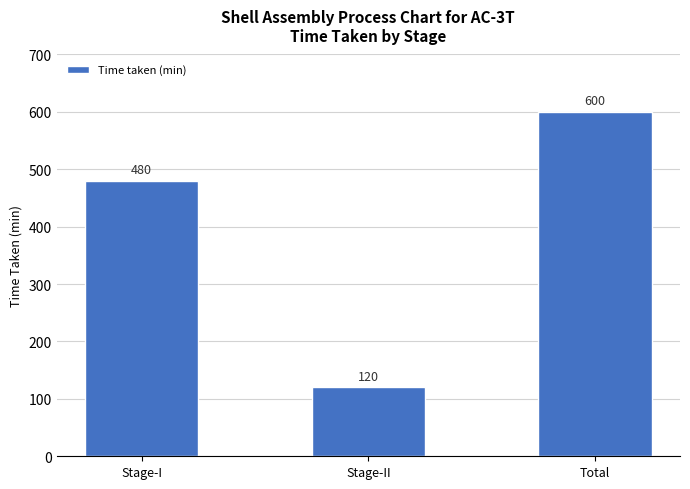

Between Stage-II and Stage-I, which is larger?

Stage-I